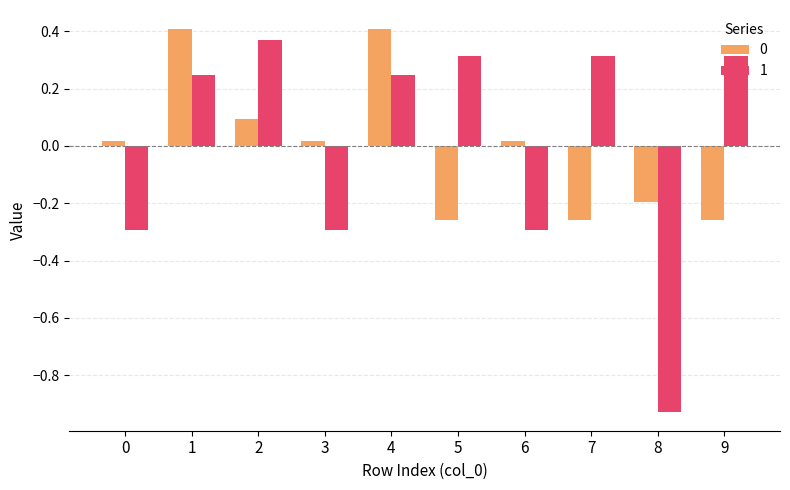

Is it true that 1 equals 0.3 at 7?

True